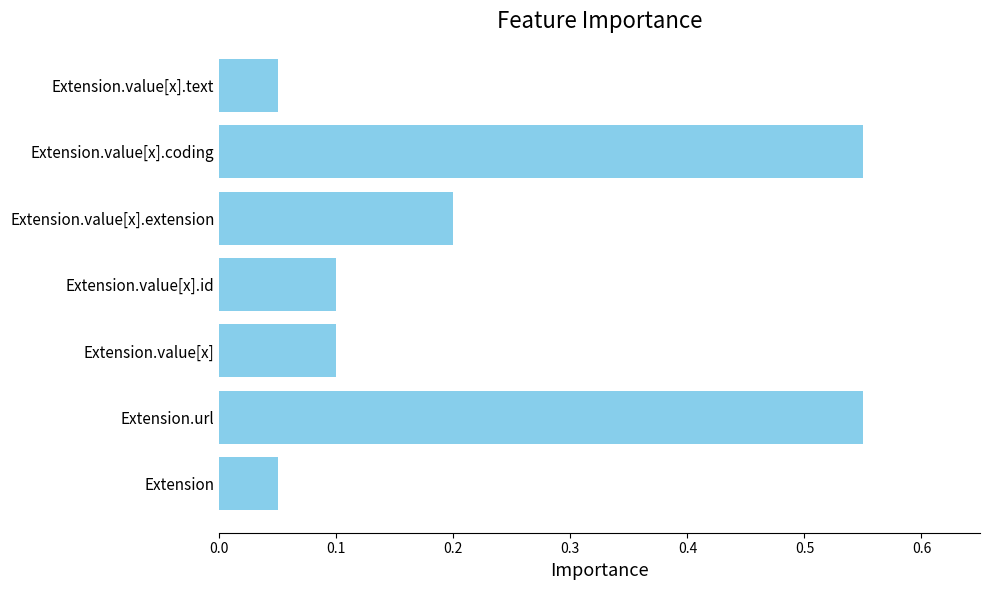

Which has a higher value, Extension.value[x].id or Extension.value[x].extension?

Extension.value[x].extension